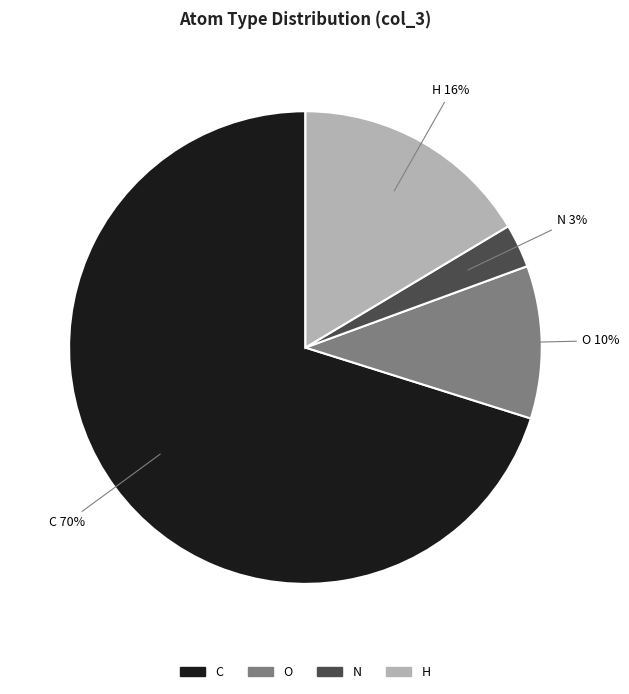

Is there any slice that represents more than half of the pie?

Yes